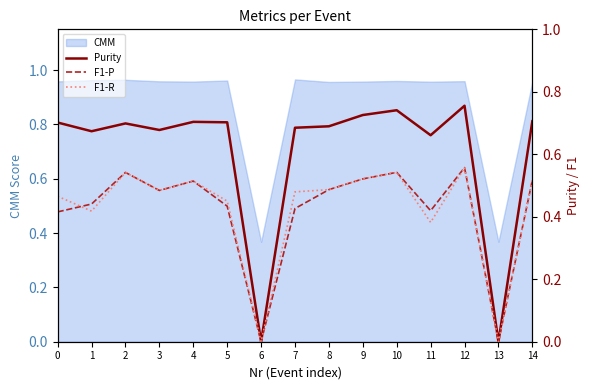

What is the maximum value for F1-R?

0.6